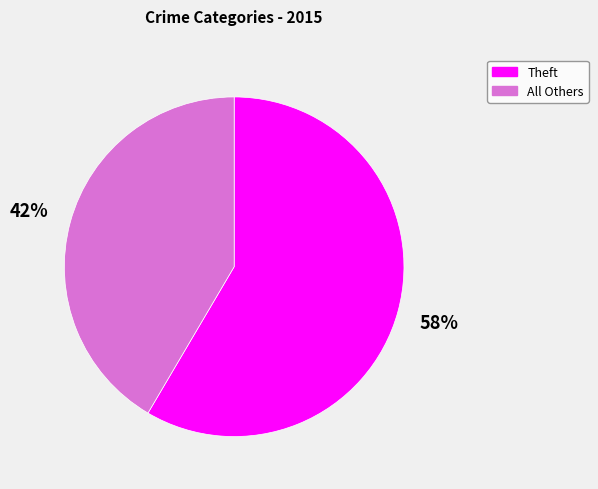

Does any single category account for the majority?

Yes